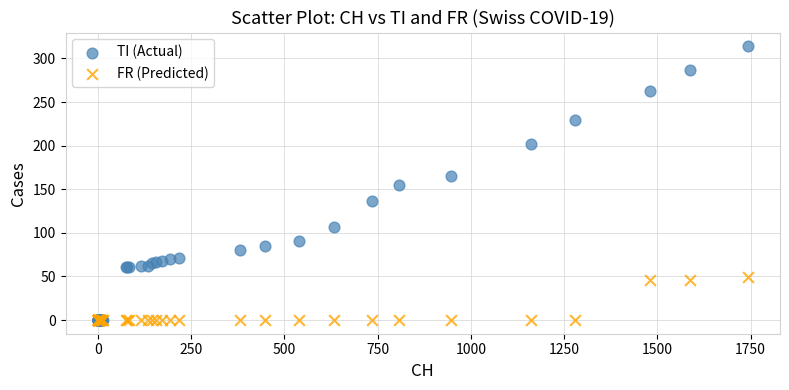

What are all the series names shown in the legend?

TI (Actual), FR (Predicted)